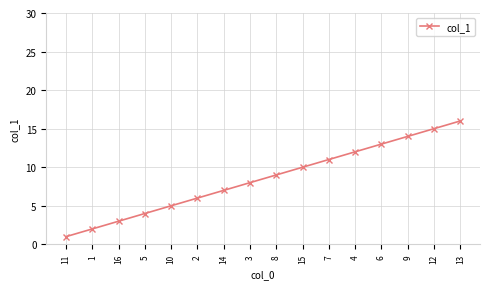

What is the ratio of the value at 11 to the value at 12?

0.1